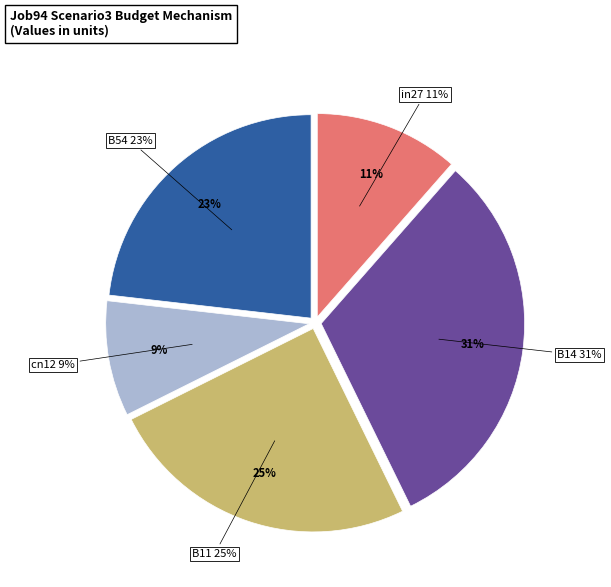

Rank the categories by value from highest to lowest.

B14, B11, B54, in27, cn12